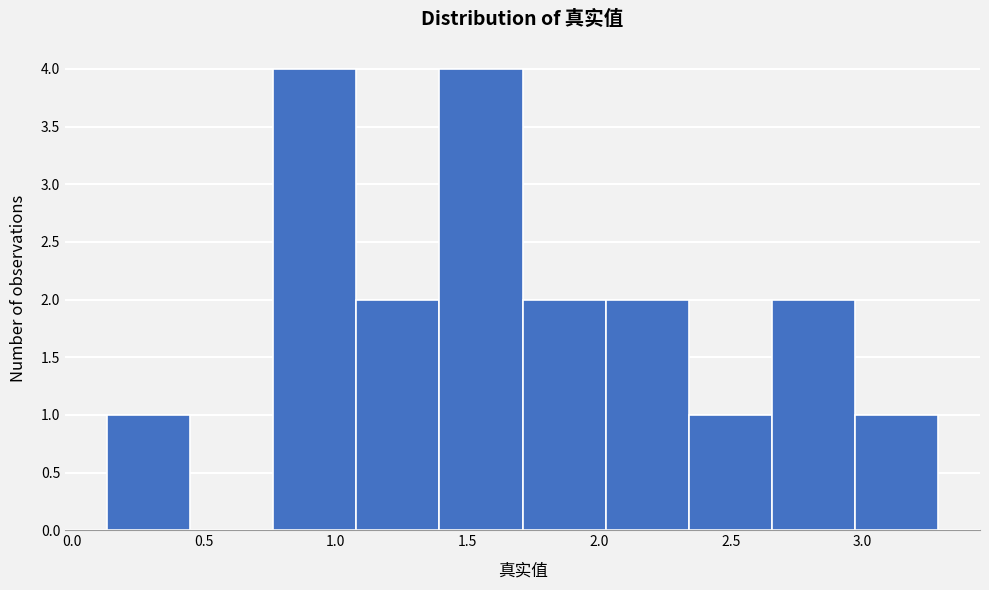

What is the height of the bar covering 0.75 to 1.10 on the x-axis? Neither the bar edges nor the heights are printed on the chart, so give them approximately, as read against the axes.

4